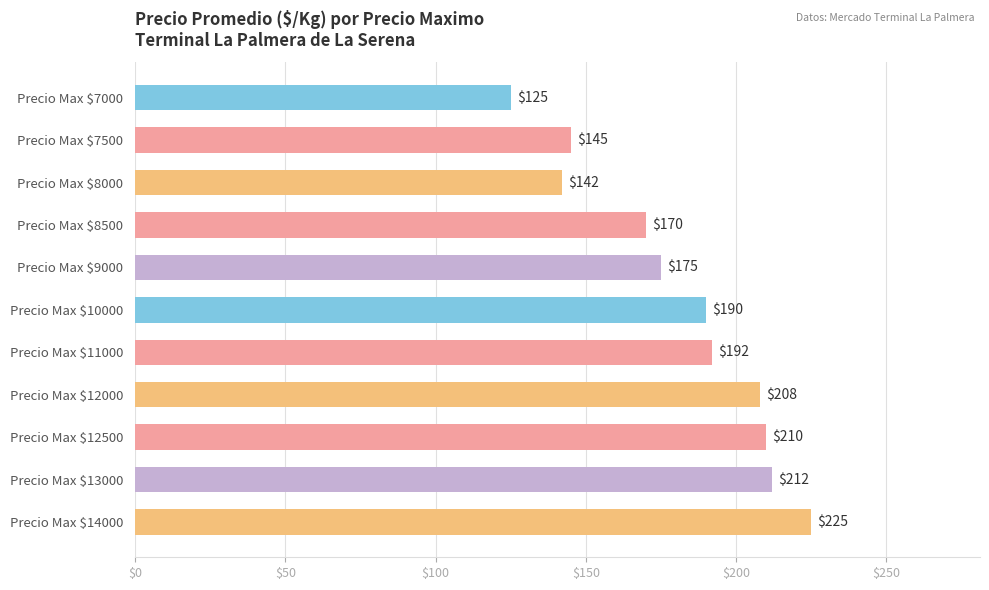

How many data points are less than 190?

5